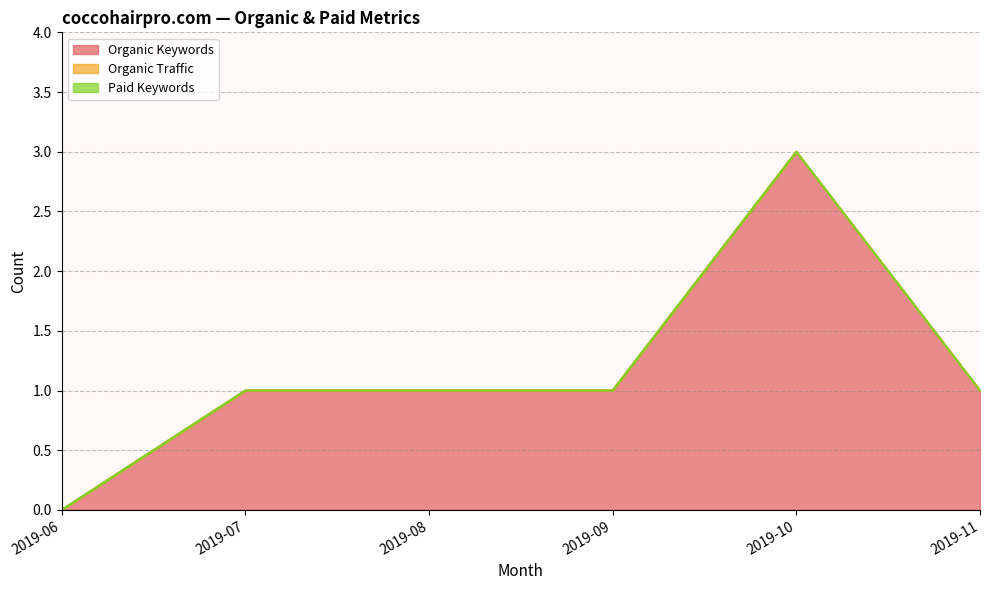

True or false: Organic Keywords and Organic Traffic intersect in this chart.

False